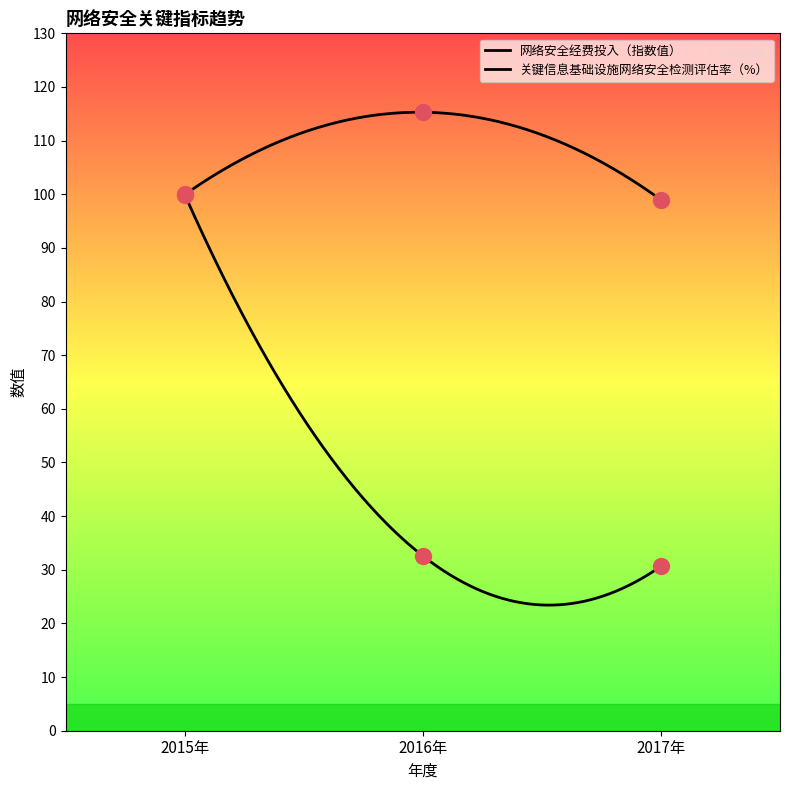

What are all the series names shown in the legend?

网络安全经费投入（指数值）, 关键信息基础设施网络安全检测评估率（%）